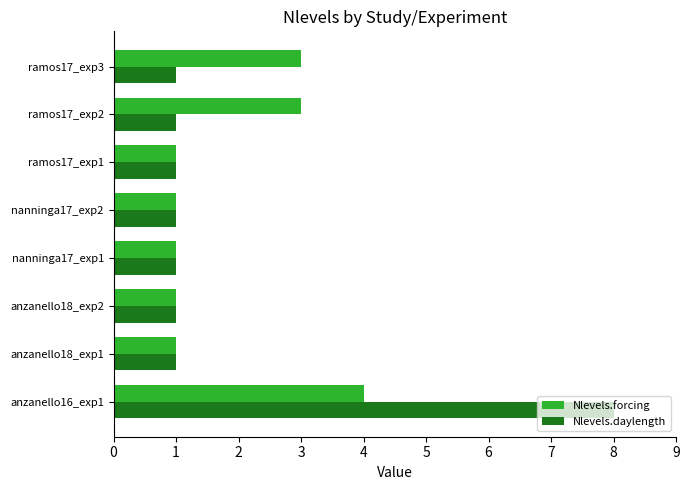

What are all the series names shown in the legend?

Nlevels.forcing, Nlevels.daylength